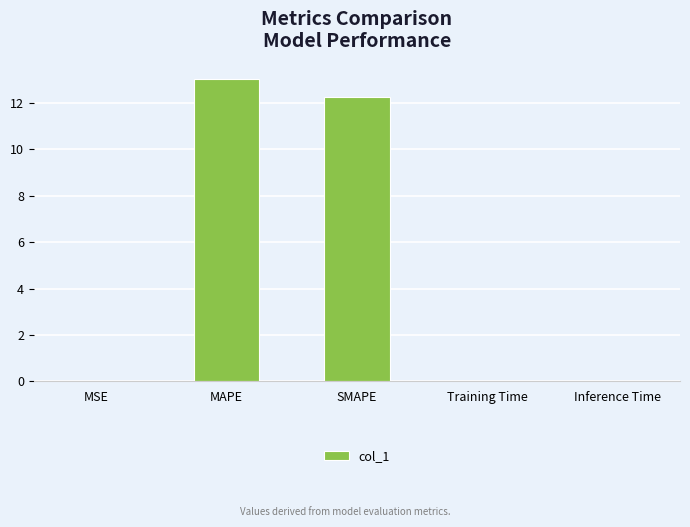

At which category does the chart reach its peak across all series?

MAPE